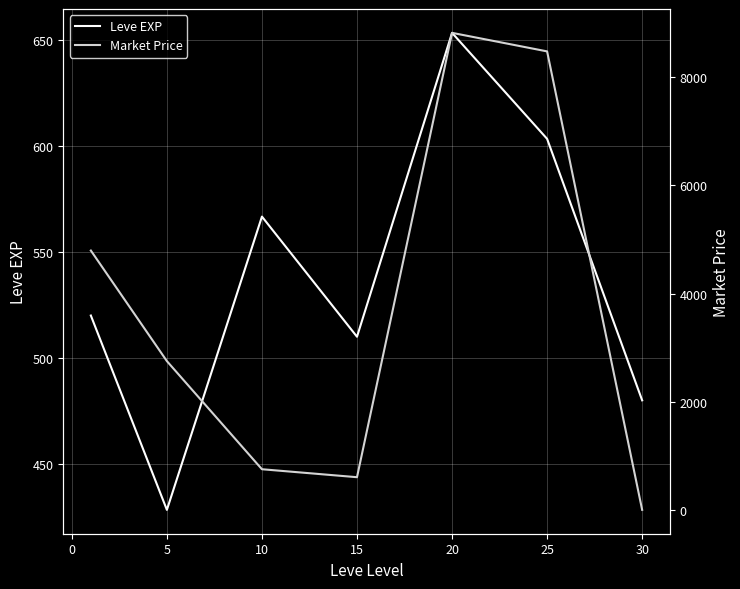

Is this an area chart (filled region under the line)?

No